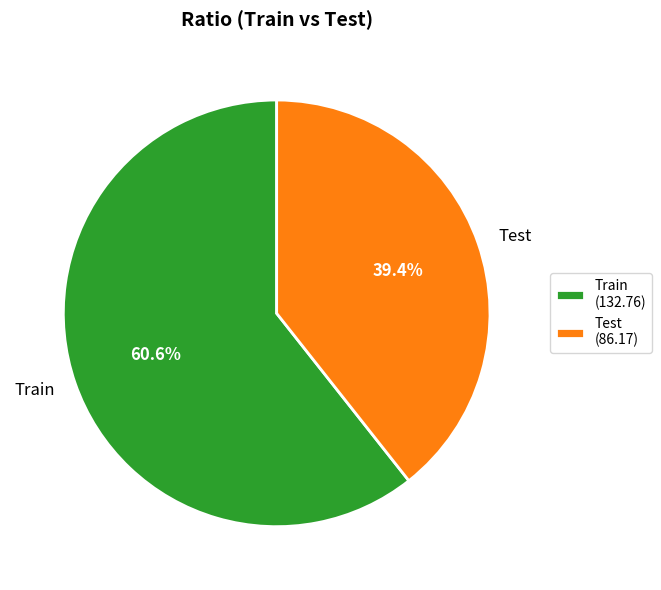

Combined, do Train and Test account for over 50%?

Yes